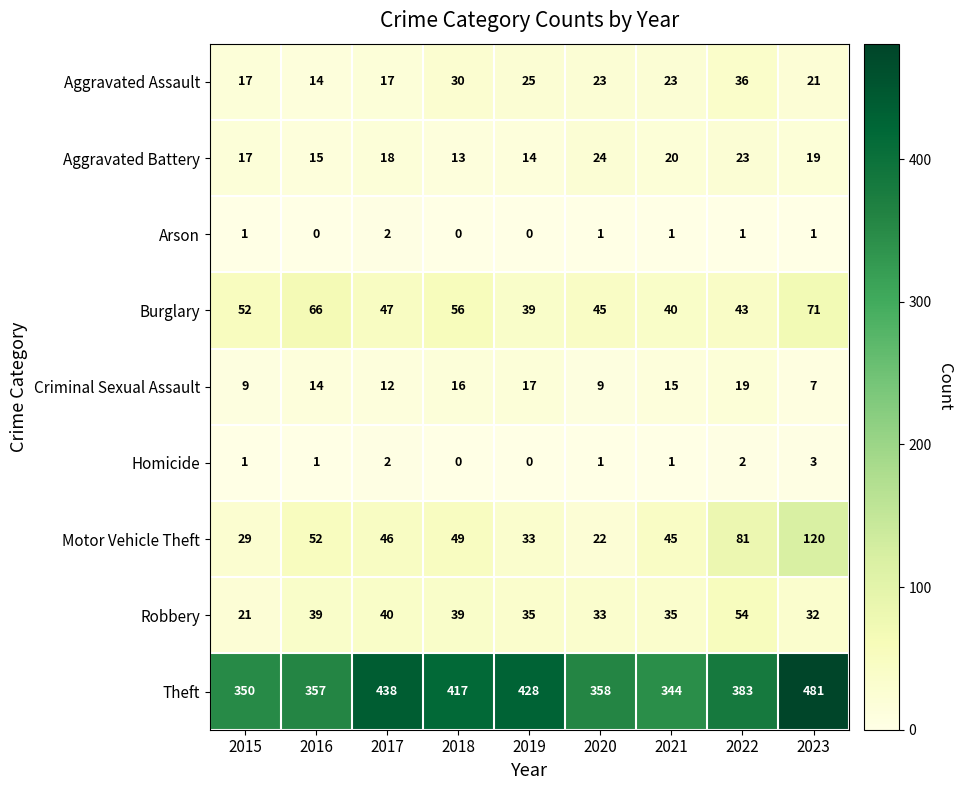

Is the value of Aggravated Assault at 2017 greater than the value of Homicide at 2015?

Yes